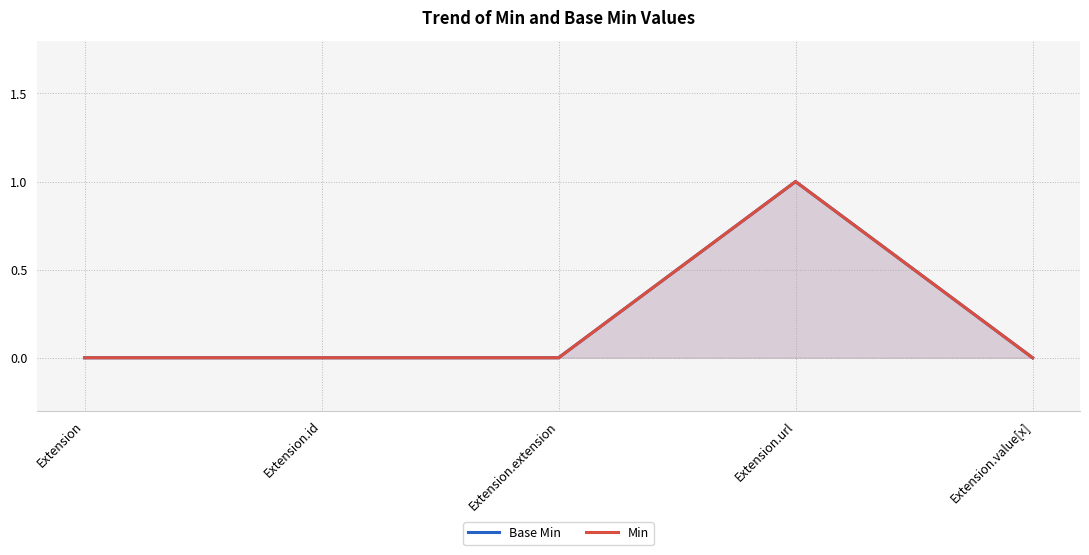

Is the value of Base Min at Extension.id greater than the value of Min at Extension?

No